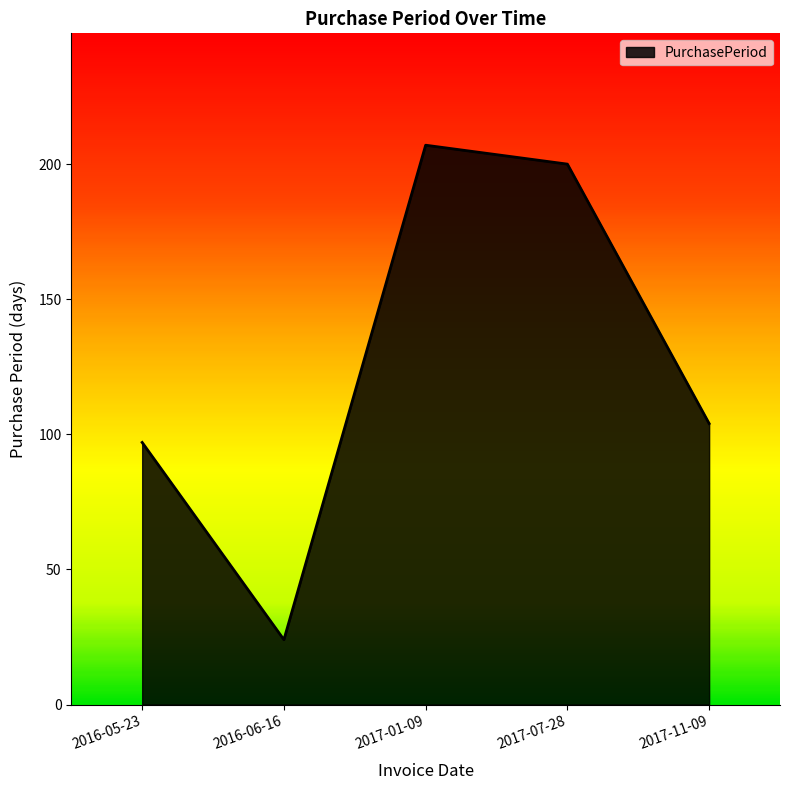

What is the maximum value shown in the chart?

207